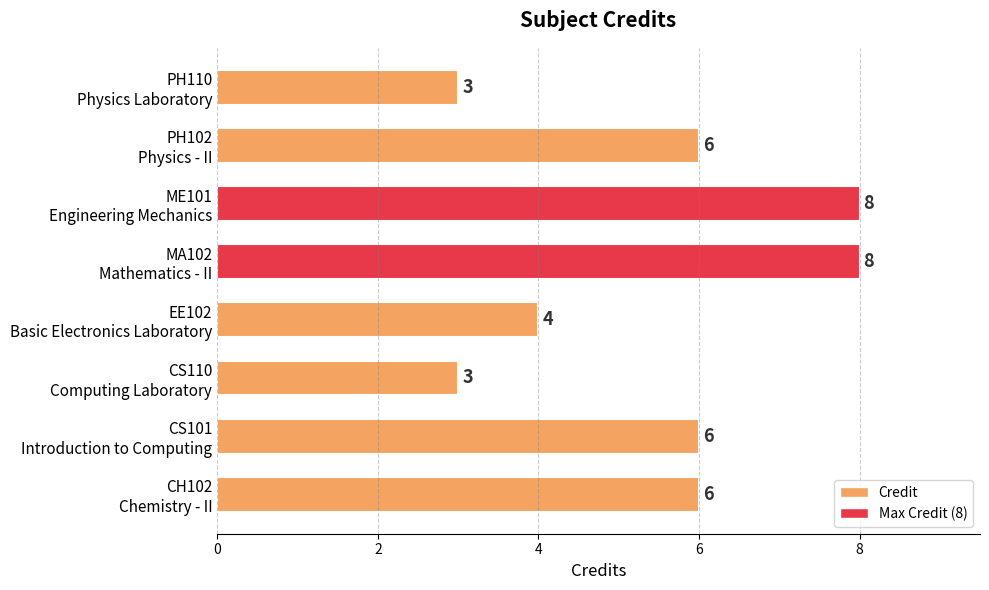

What is the maximum value shown in the chart?

8